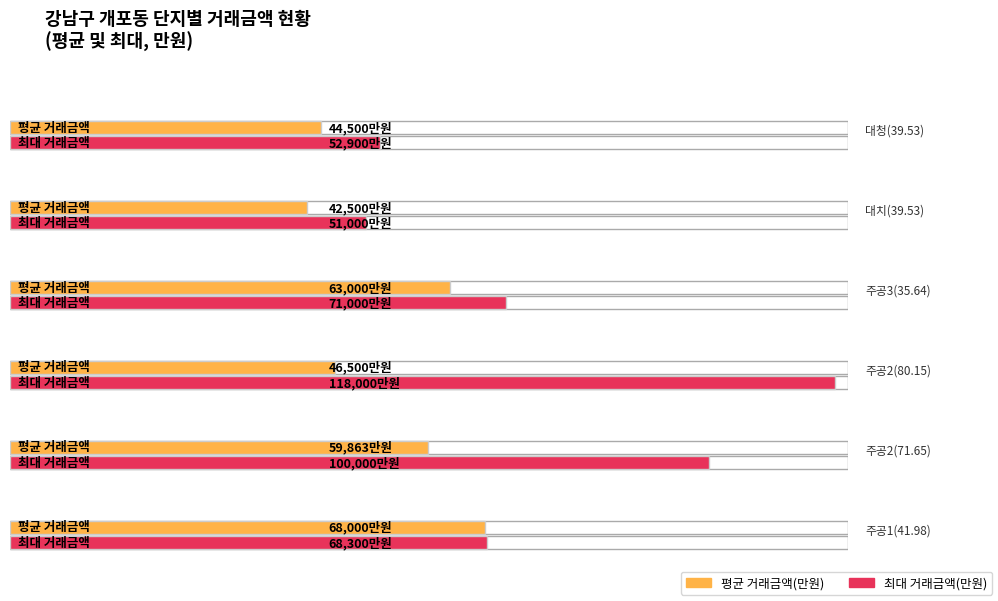

How many data points does each series have?

6